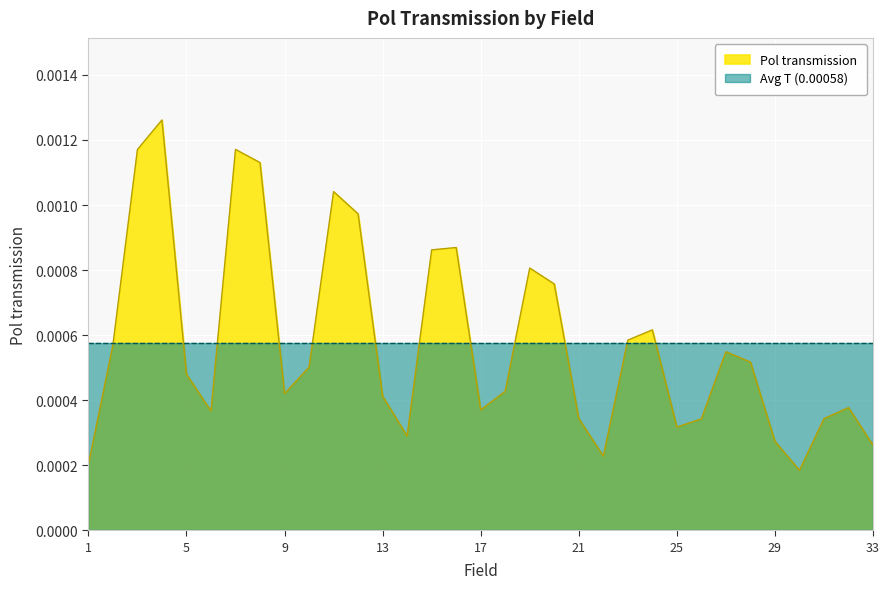

How many values are between 0 and 1?

33